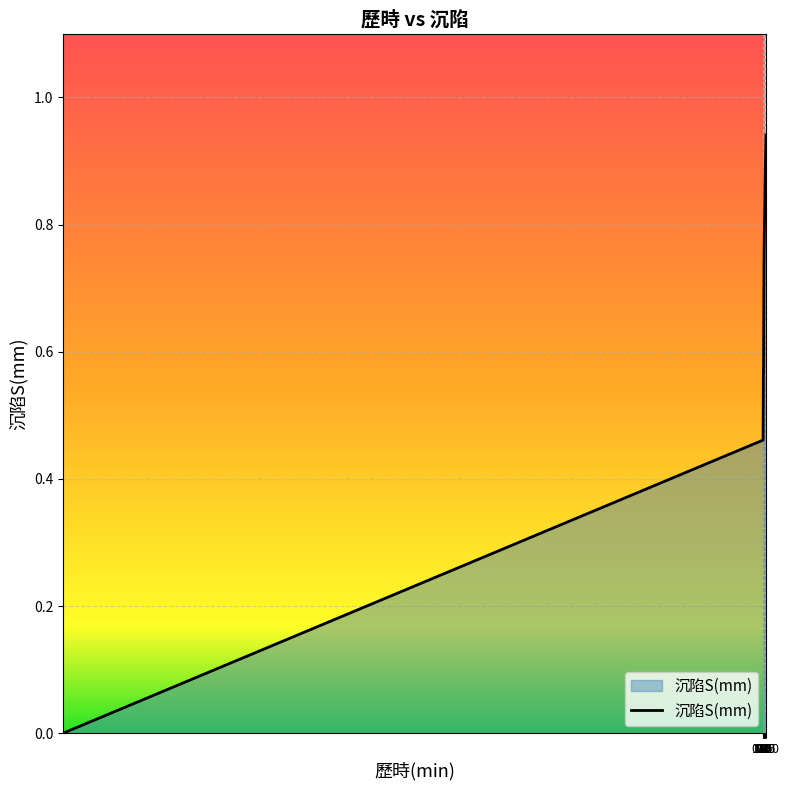

Rank the categories by value from highest to lowest.

1440, 120, 60, 30, 15, 8, 4, 2, 1, 0.5, 0.25, 0.1, 0